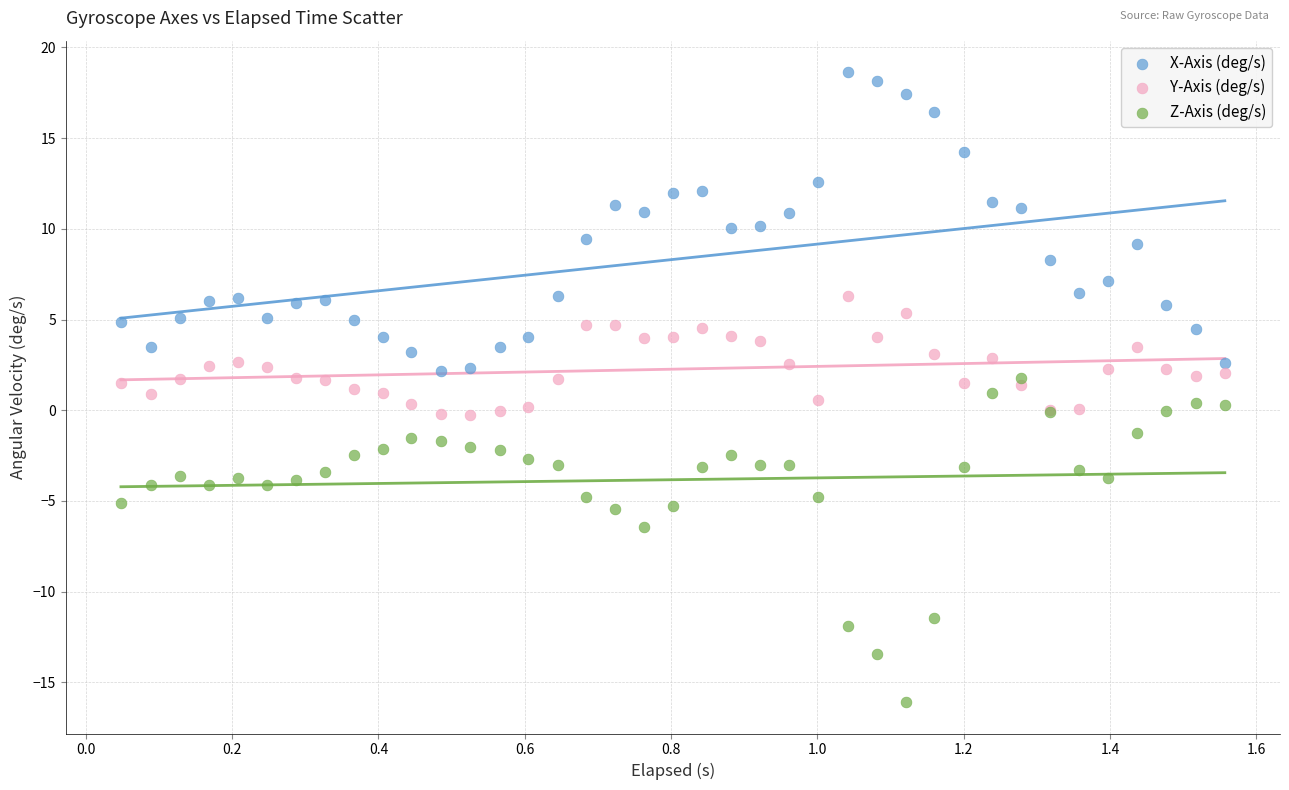

In the Z-Axis (deg/s) series, what Y value is closest to -7?

-6.4